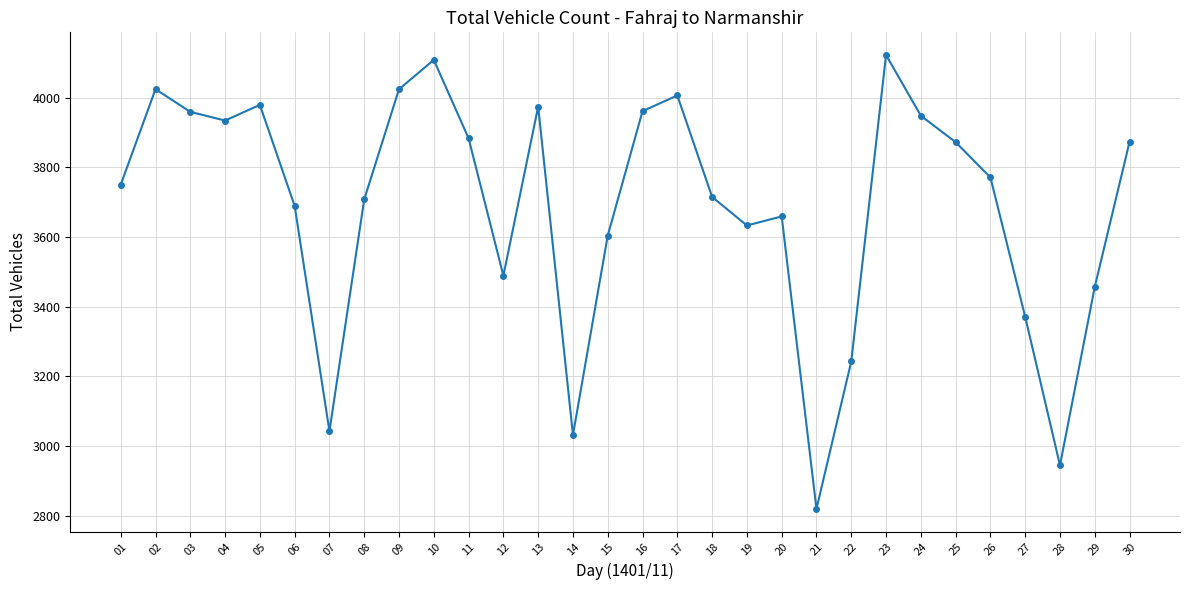

True or false: there are more than 2 points higher than both neighbors.

True